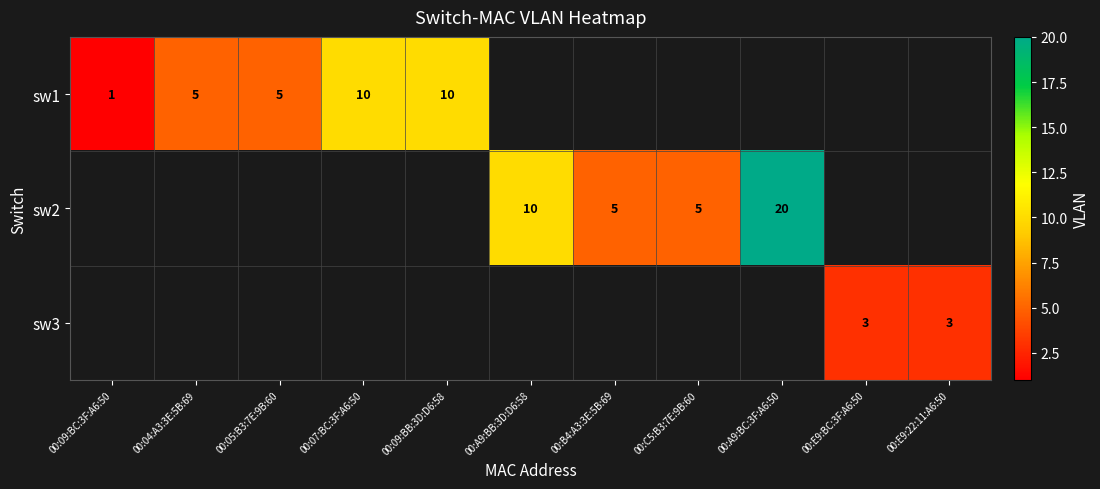

At which category does the chart reach its peak across all series?

00:A9:BC:3F:A6:50